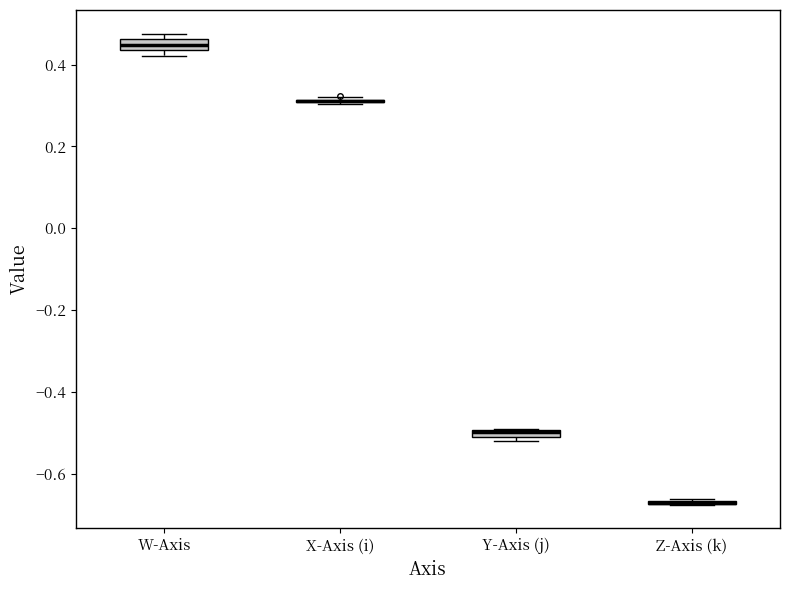

Where is the upper edge of the box for W-Axis on the y-axis? The values are not printed on the chart, so give them approximately, as read against the axis.

0.46